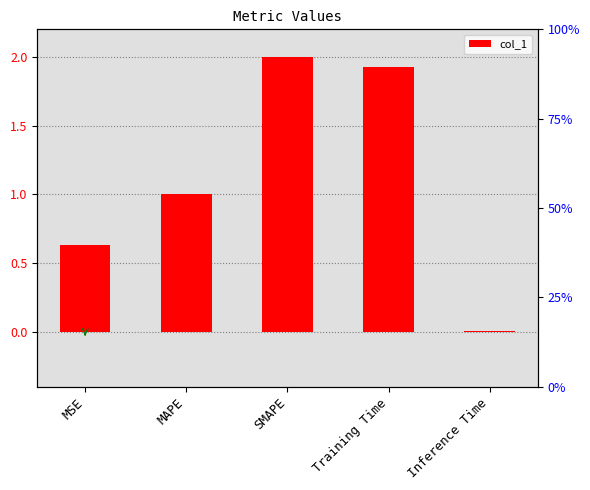

At which category does the chart reach its minimum across all series?

Inference Time